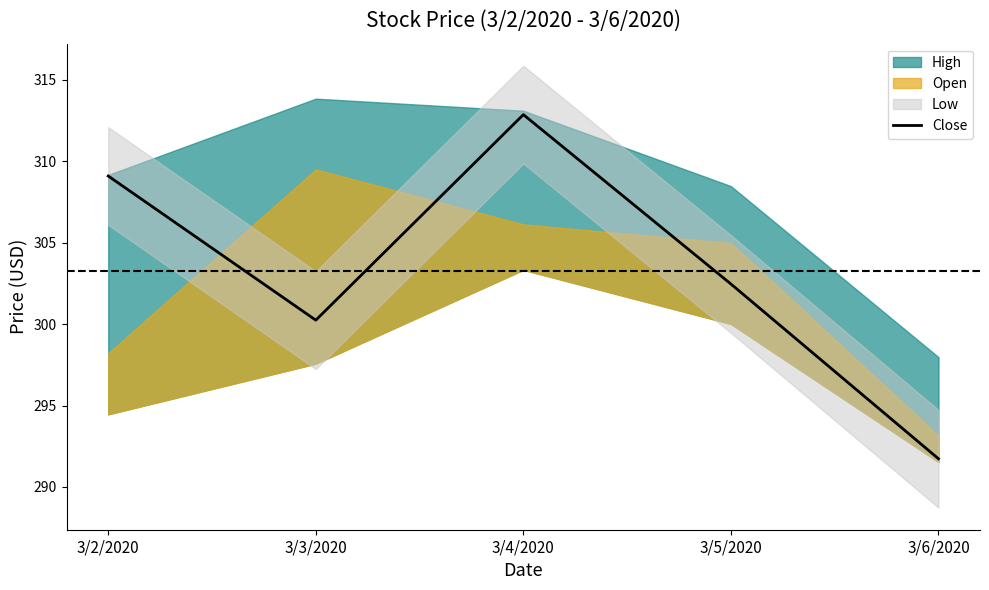

What is the label of the 3rd point from the right?

3/4/2020